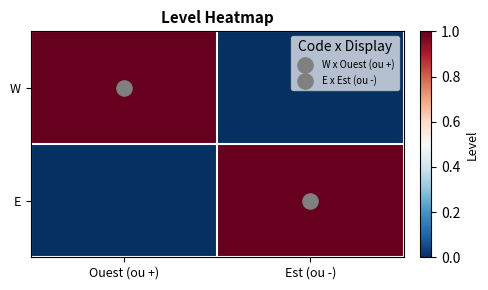

What is the spread (max minus min) of values at Est (ou -)?

1